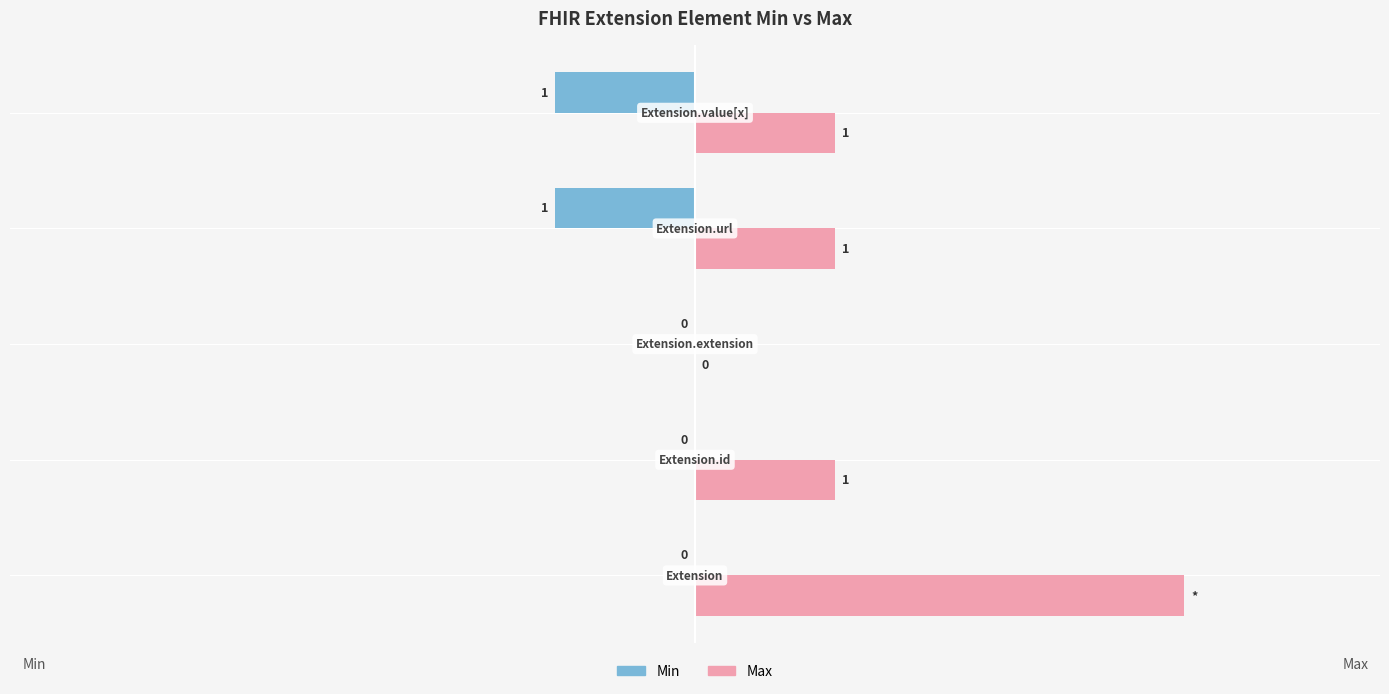

What are all the series names shown in the legend?

Min, Max